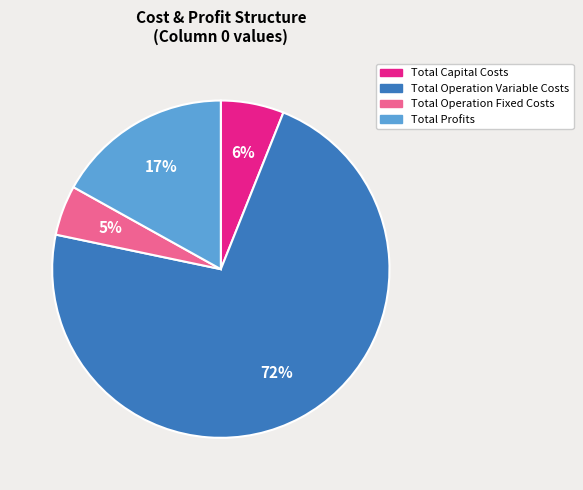

Which has a higher value, Total Profits or Total Operation Fixed Costs?

Total Profits